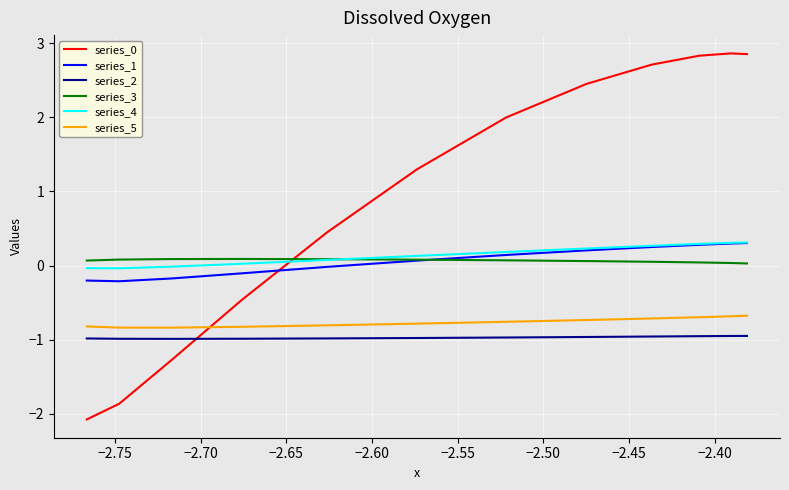

What is the maximum value for series_1?

0.3